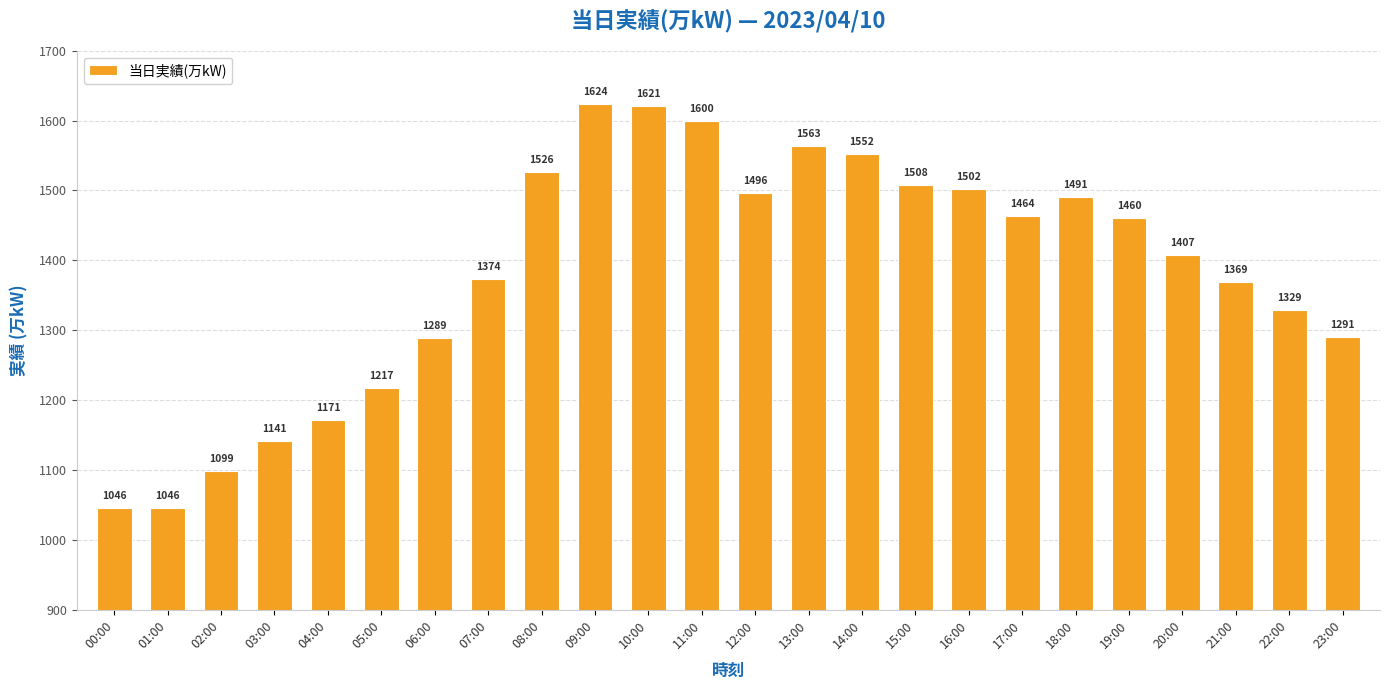

What is the maximum value shown in the chart?

1624